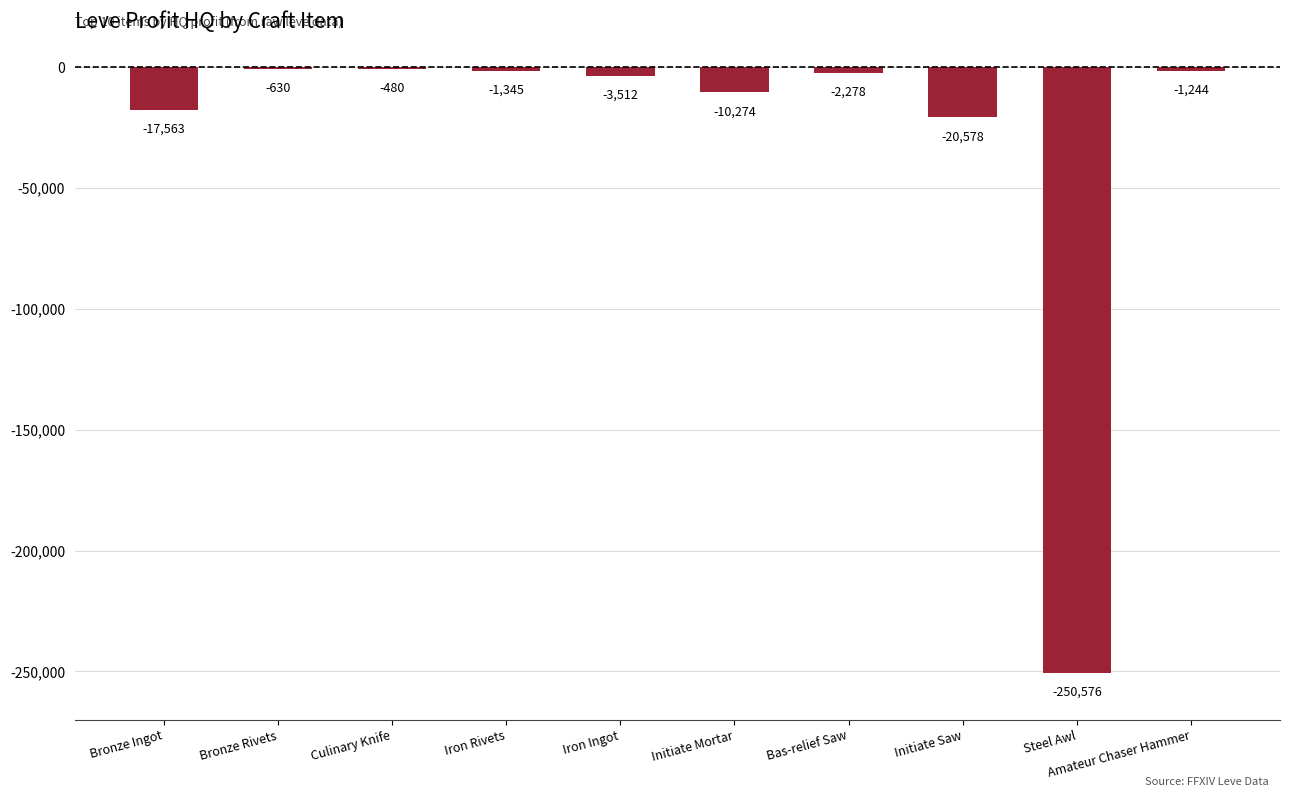

How many data points are above -2278?

4